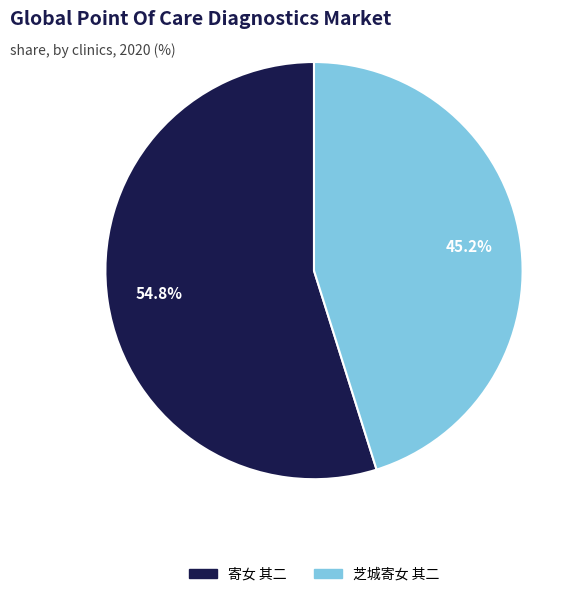

Does 芝城寄女 其二 represent more than half of the total?

No